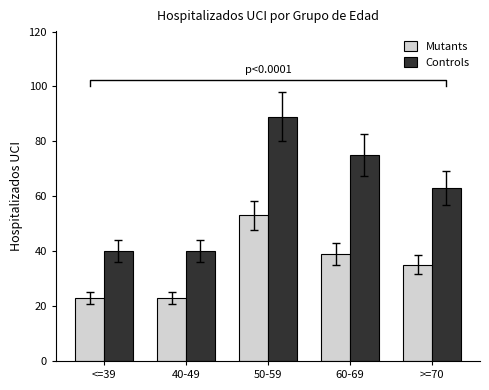

Which category has the lowest value across all series?

<=39